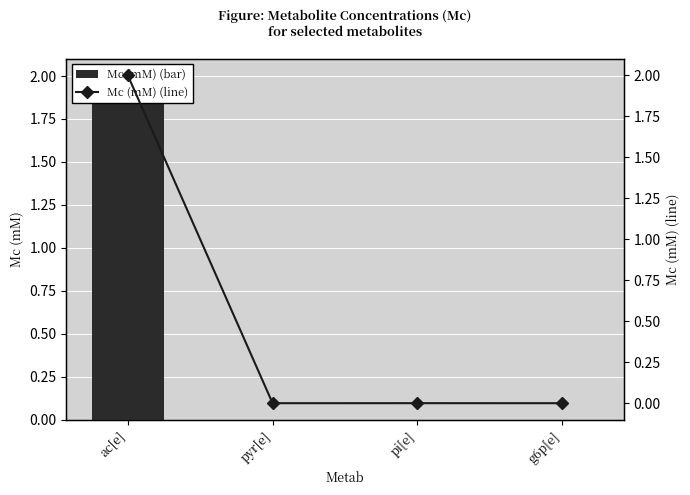

Which series has the widest spread of values?

Mc (mM)